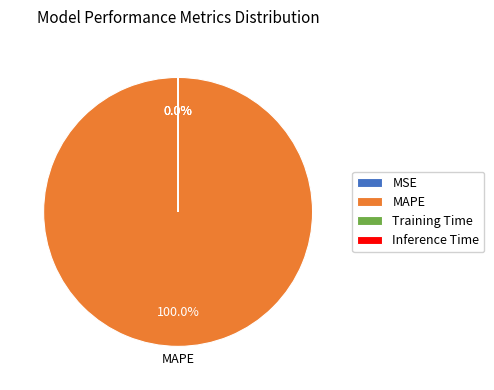

Between MAPE and MSE, which is larger?

MAPE